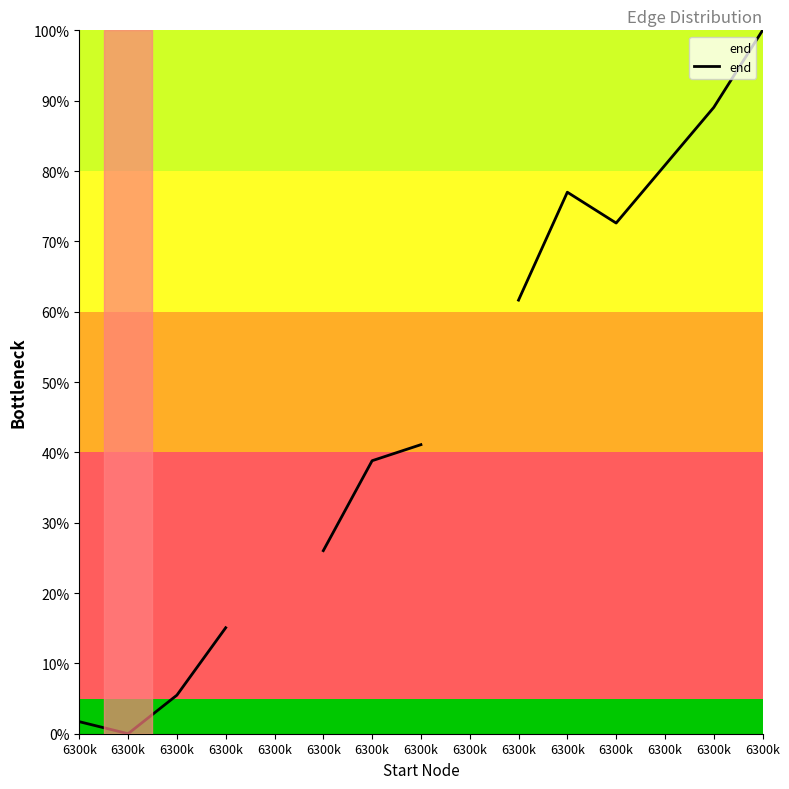

How many interior local peaks (higher than both neighbors) does the data have?

1